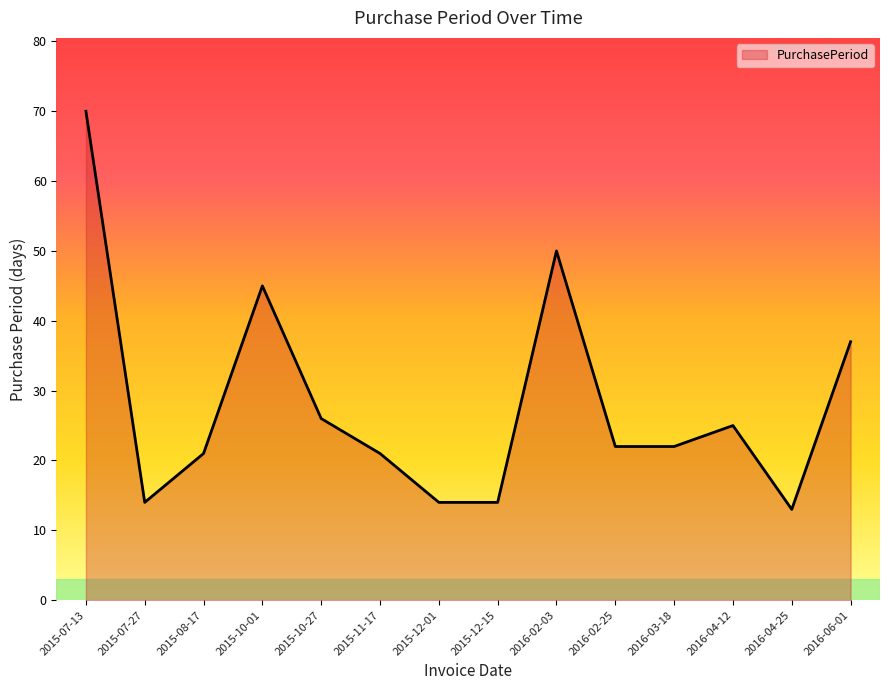

What is the minimum value shown in the chart?

13